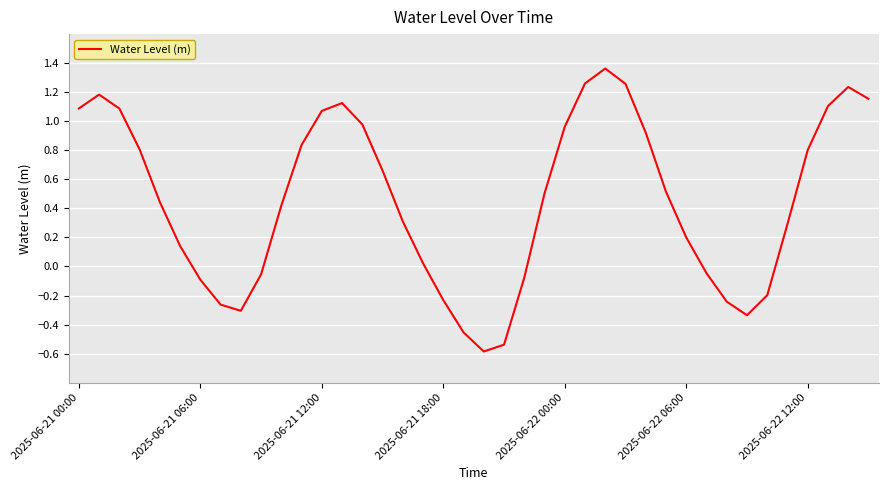

Count the number of categories in the chart.

40